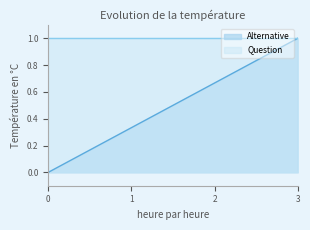

Count the number of categories in the chart.

4